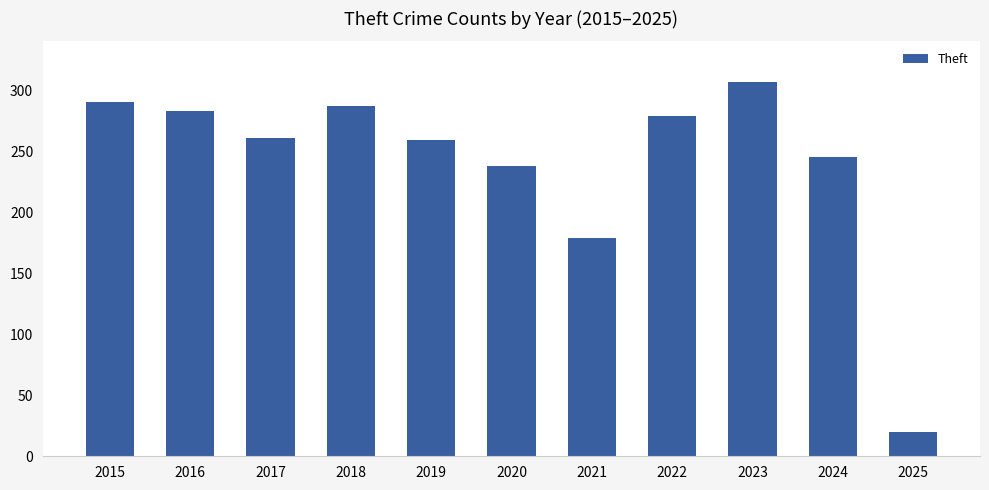

What is the change in value from 2020 to 2023?

+69